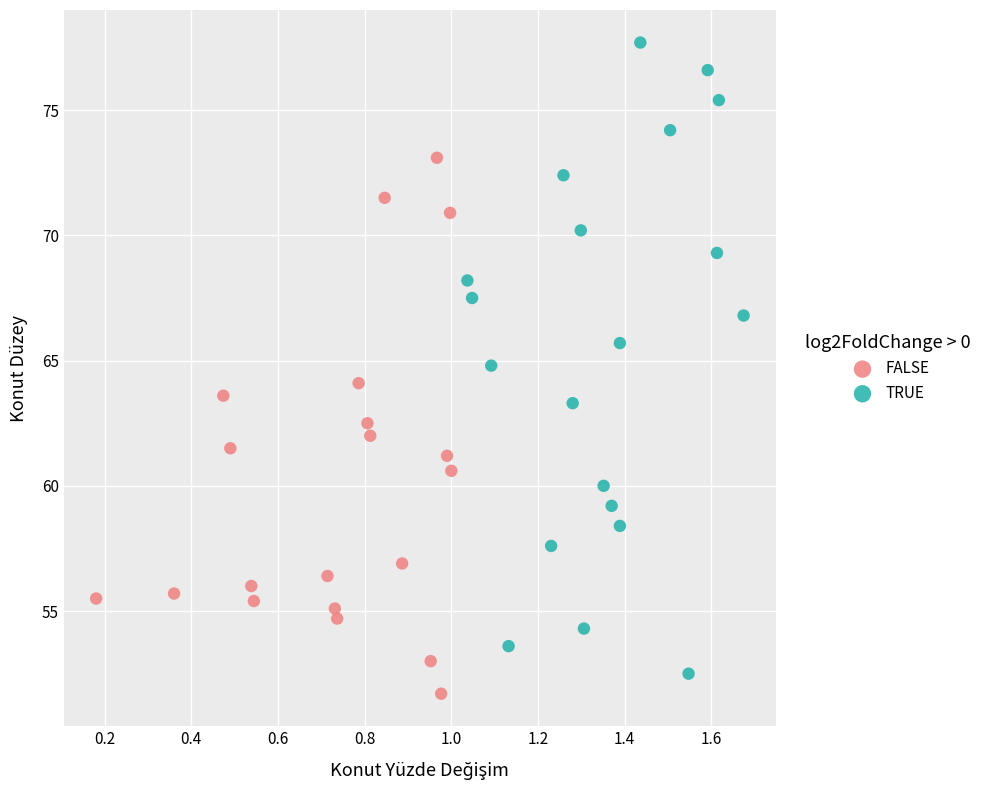

Which series has the largest Y range (max minus min)?

TRUE